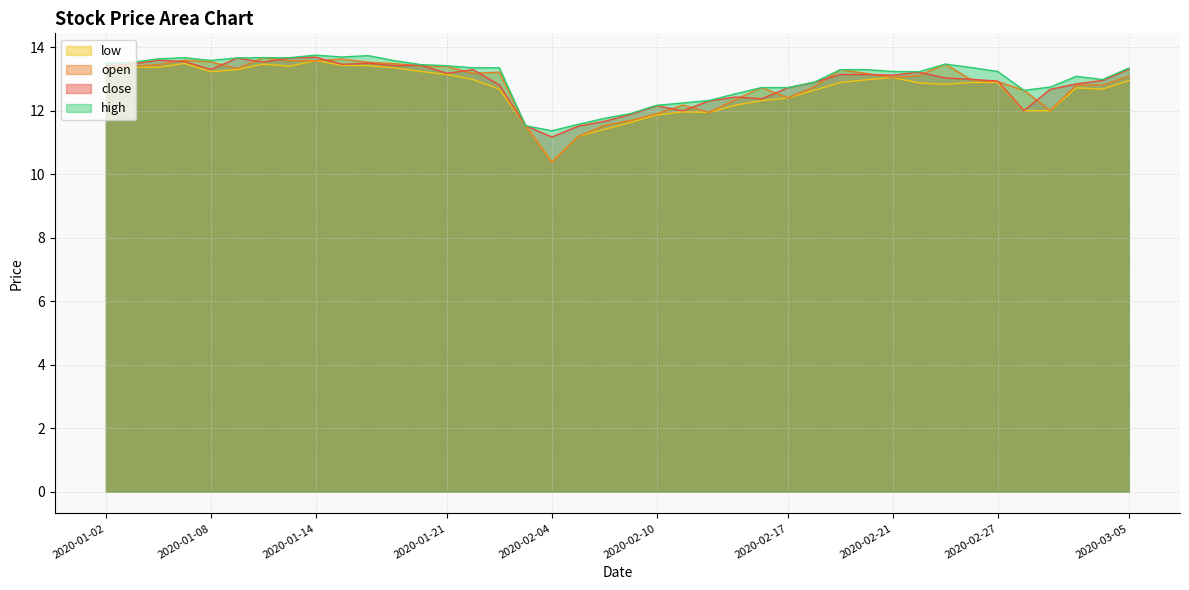

Does the chart display data point markers on the line(s)?

No